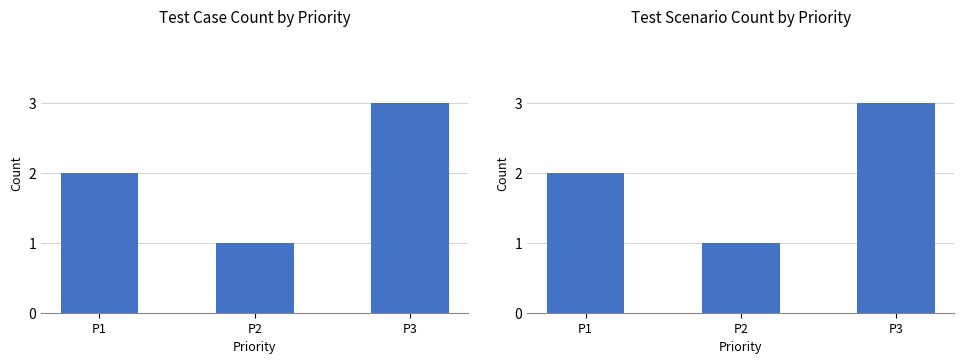

Does the chart contain any negative values?

No